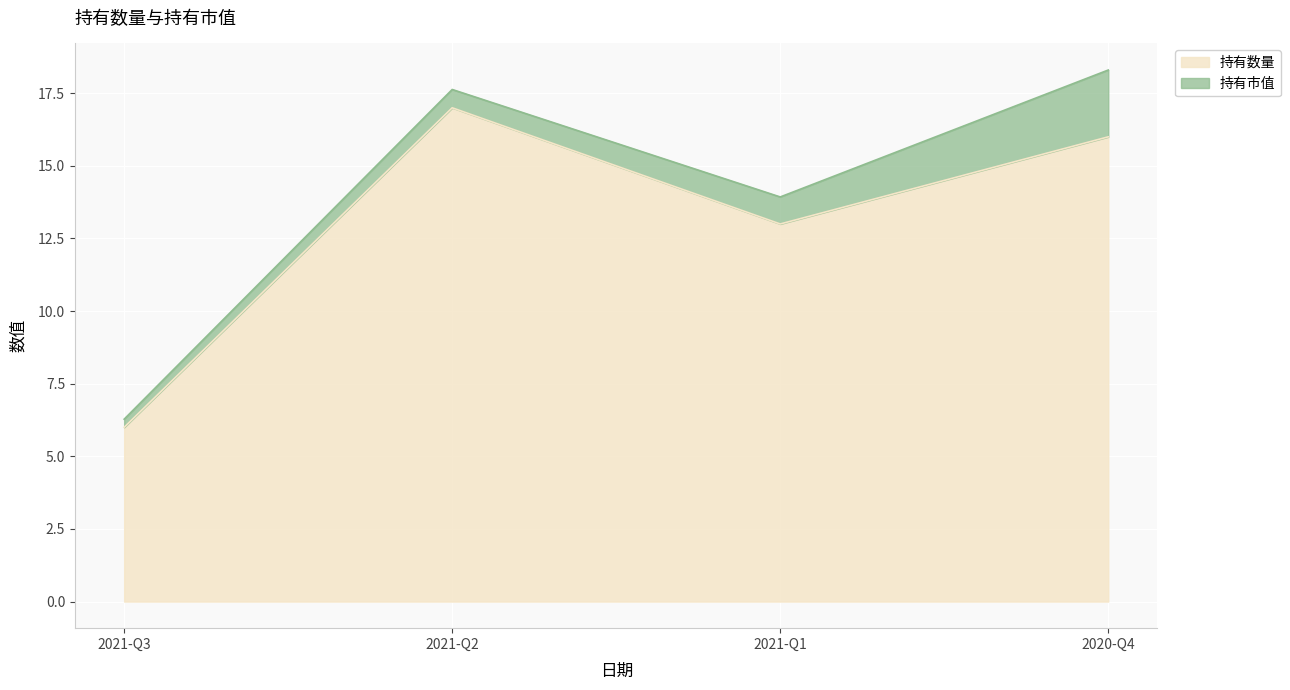

What is the average value?

13